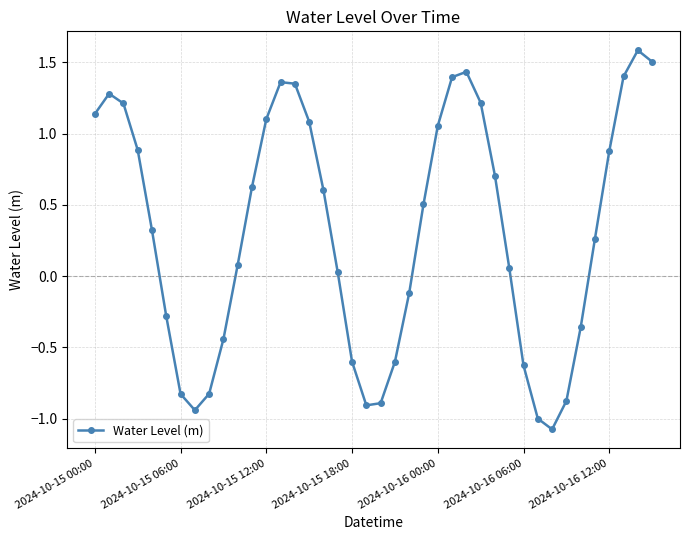

True or false: there are more than 2 points higher than both neighbors.

True